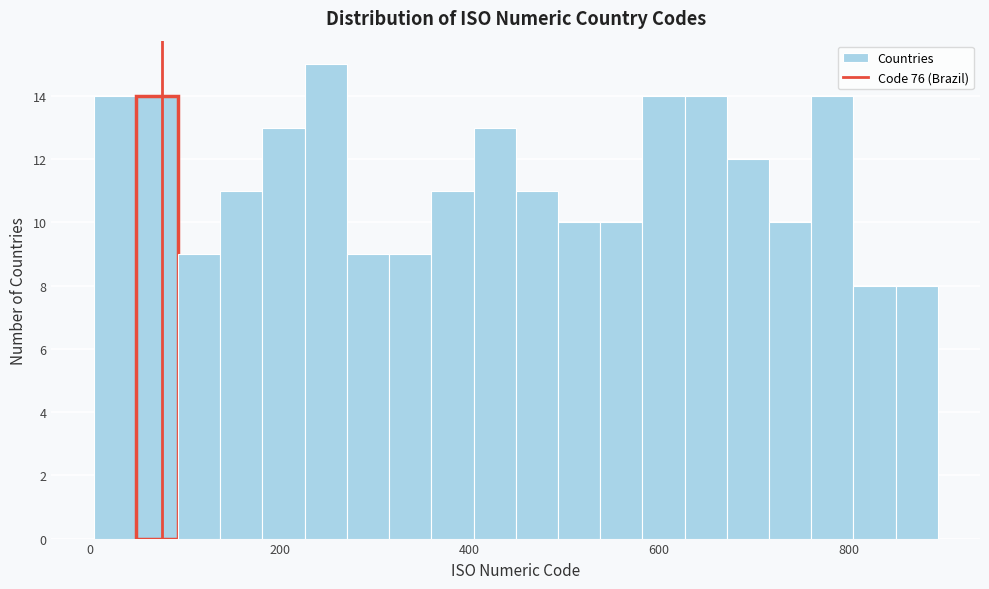

Around what value on the x-axis is the tallest bar? Give the approximate position of its centre, as read against the axis.

240